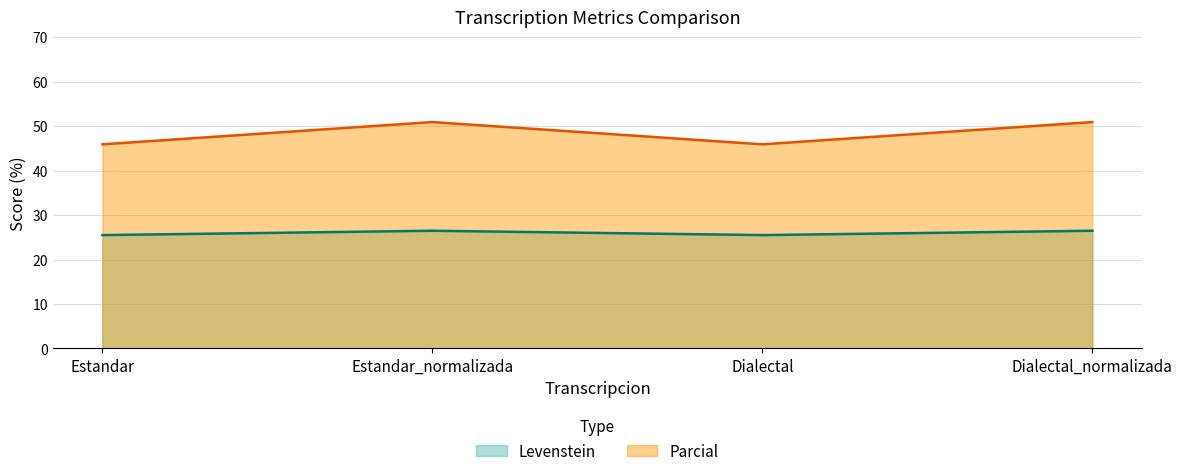

How many lines are shown in the chart?

2